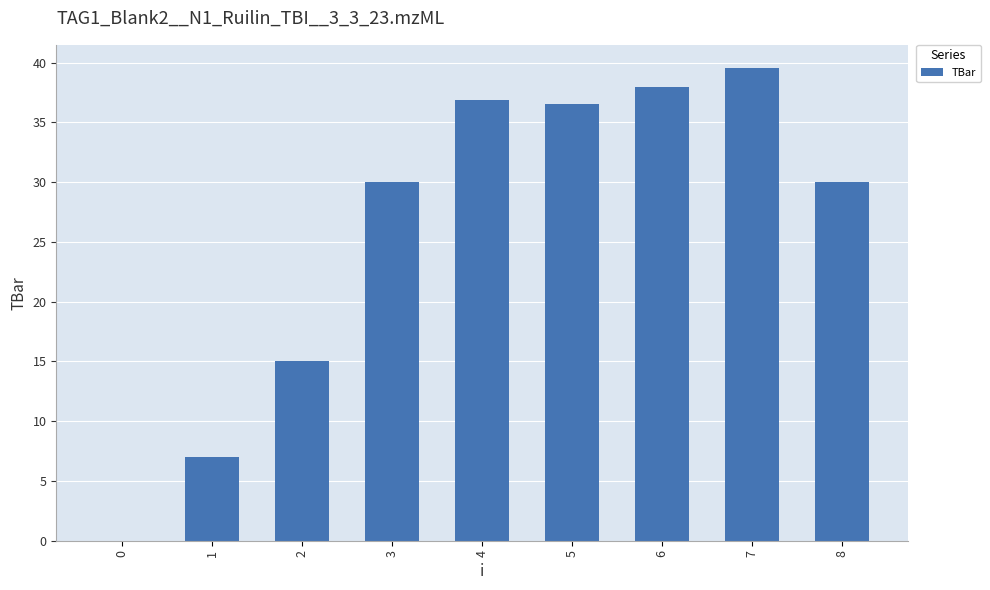

Reading right to left, extract all data points from this chart.

30.0	39.5	38.0	36.6	36.9	30.0	15.0	7.0	0.0